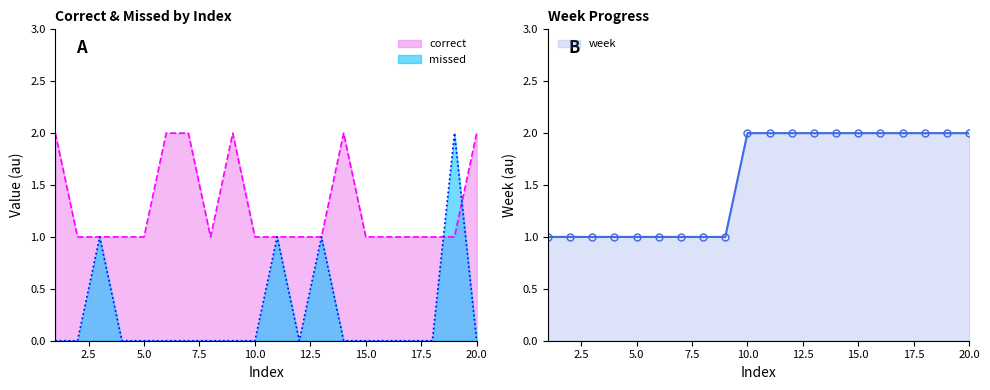

At which category is the sum across all series the highest?

19